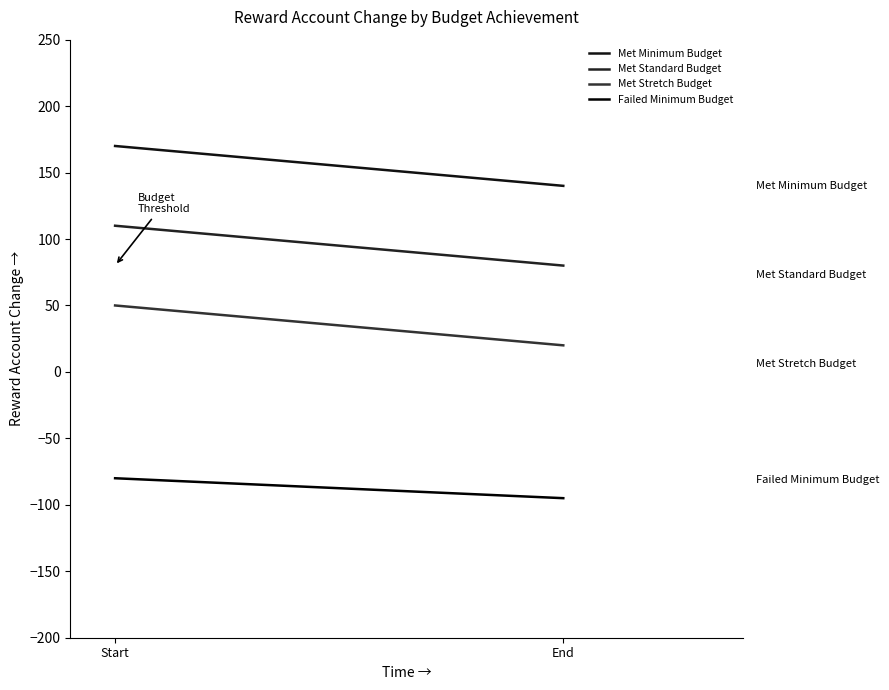

What is the sum of the Failed Minimum Budget values at Start and End?

-175